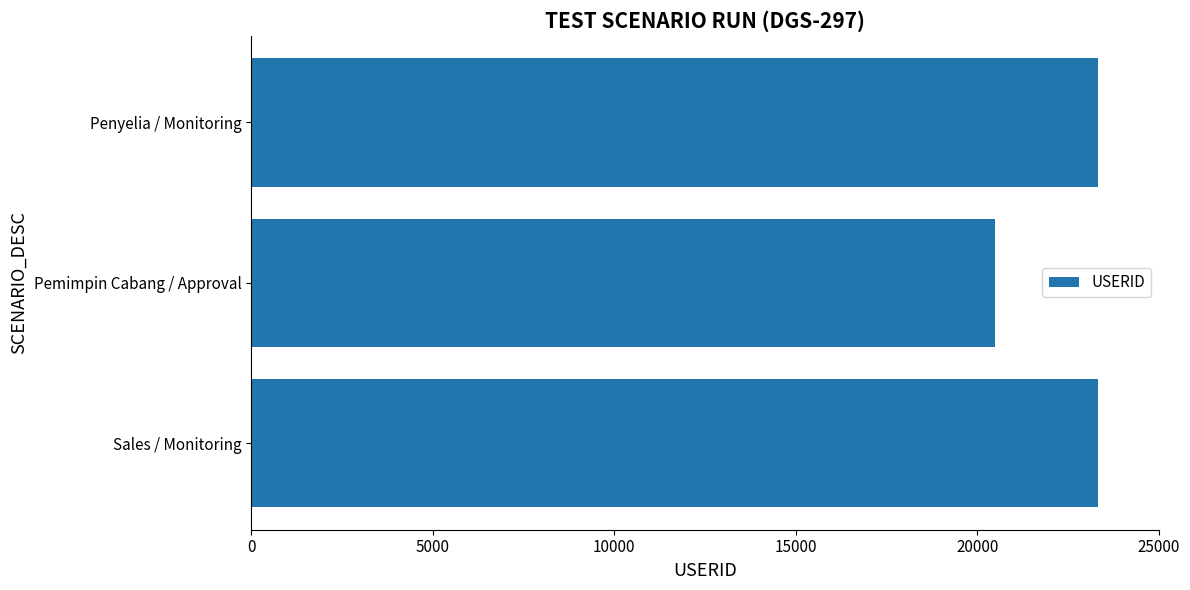

What value does the data have at Pemimpin Cabang / Approval?

20478